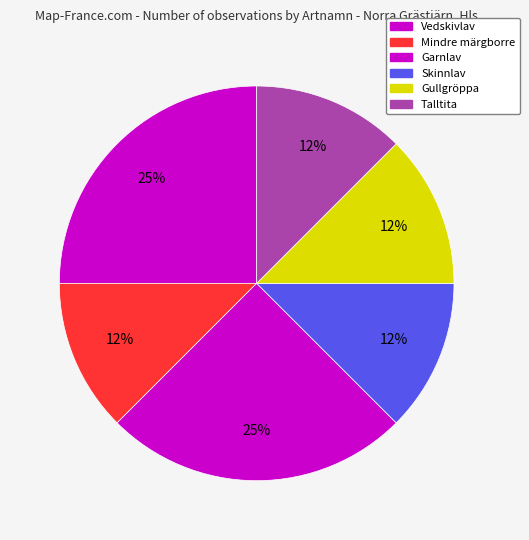

How many segments does this pie chart have?

6